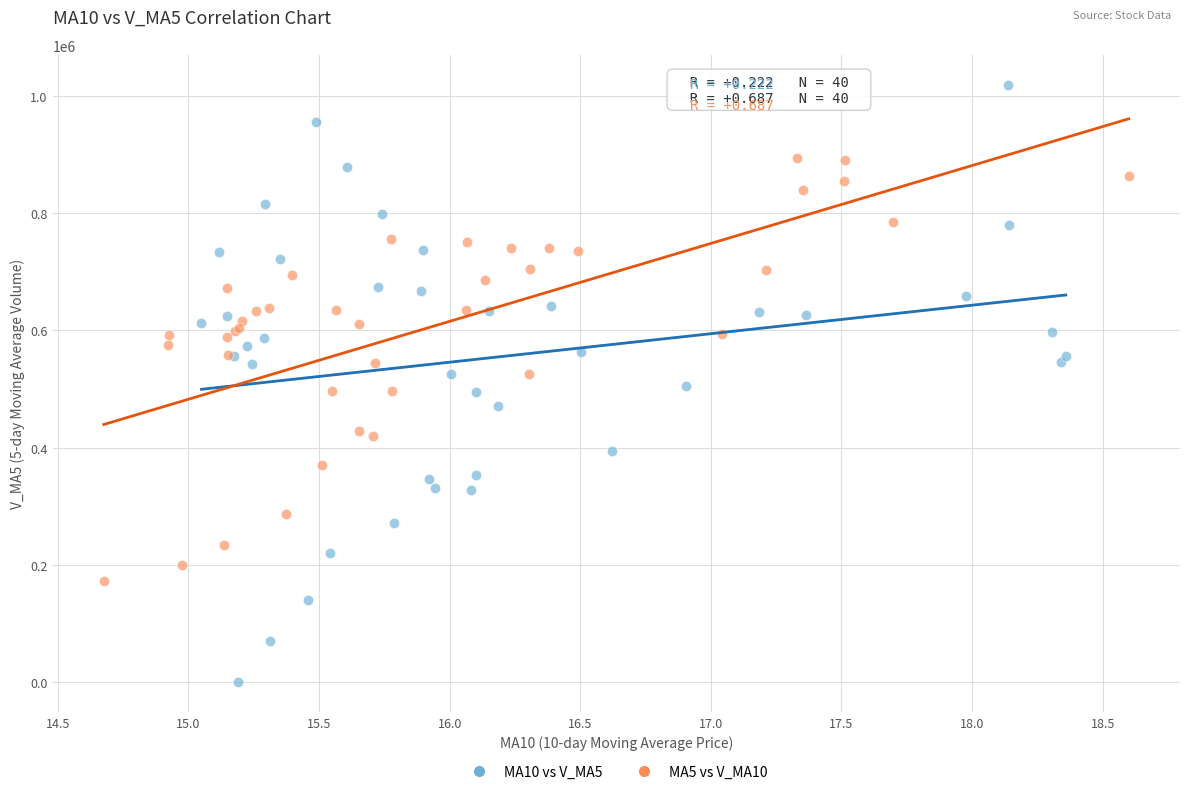

Which series contains the highest Y value?

MA10 vs V_MA5